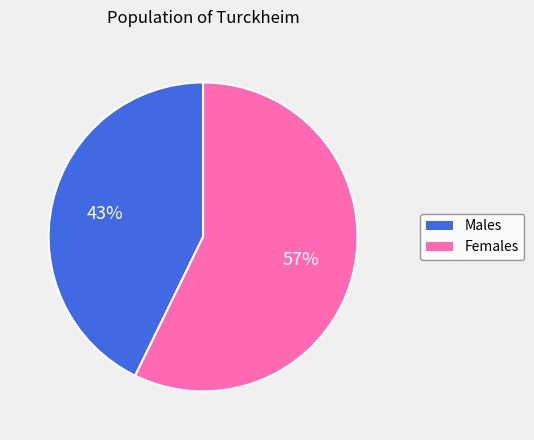

To the nearest percent, what is the average slice percentage?

50%